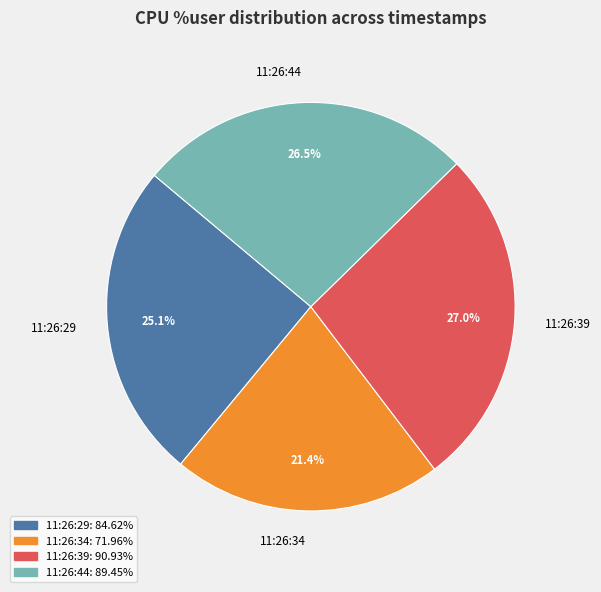

What is the total percentage of 11:26:44 and 11:26:34?

47.9%